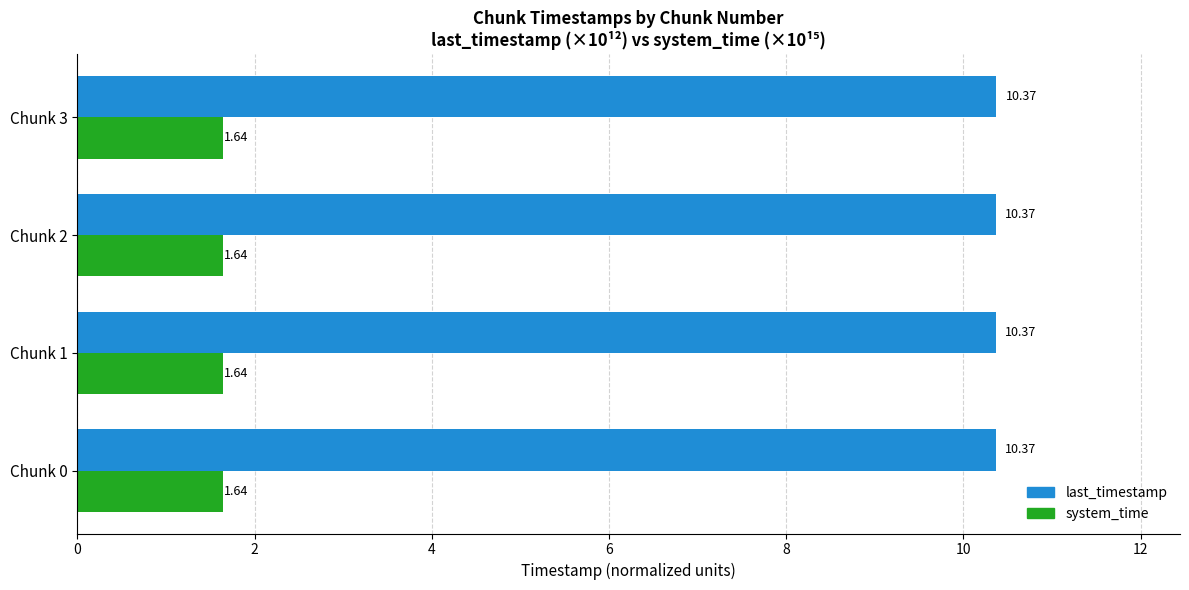

Rank the series by their maximum value, from lowest to highest.

system_time, last_timestamp